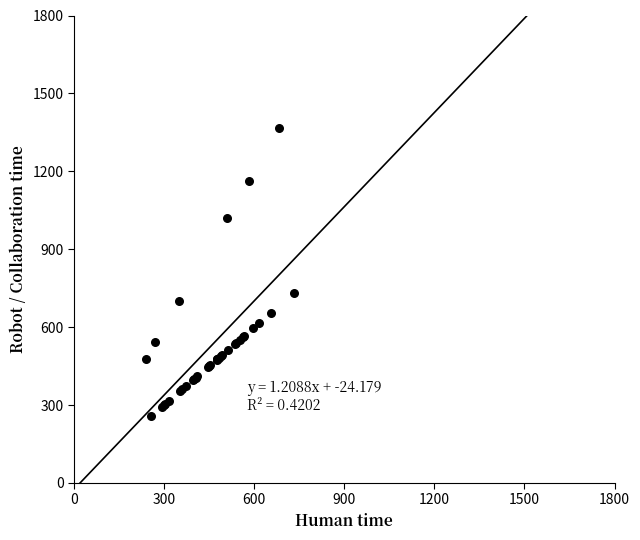

What Y value in the scatter plot is closest to 811?

731